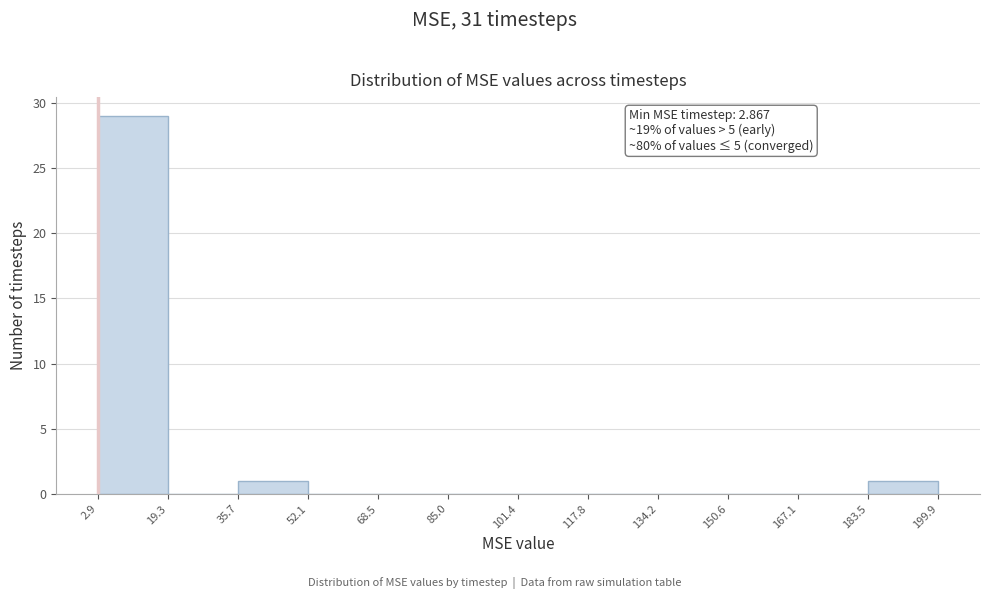

Which range on the x-axis has the tallest bar?

2.9 to 19.3